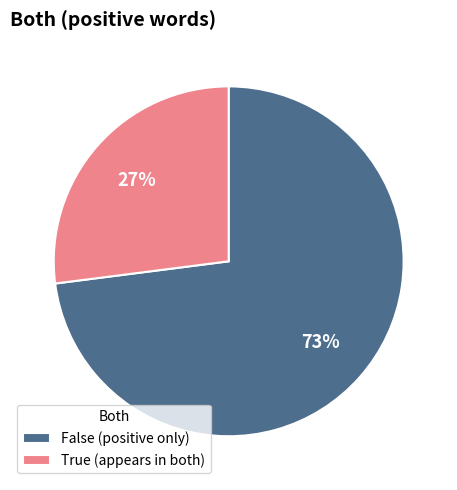

To the nearest percent, what is the combined percentage of True and False?

100%